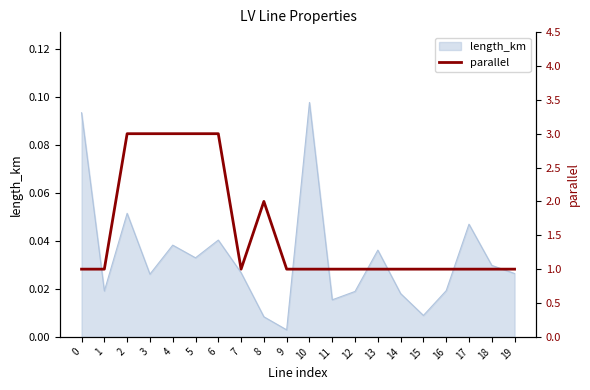

How many lines are shown in the chart?

1